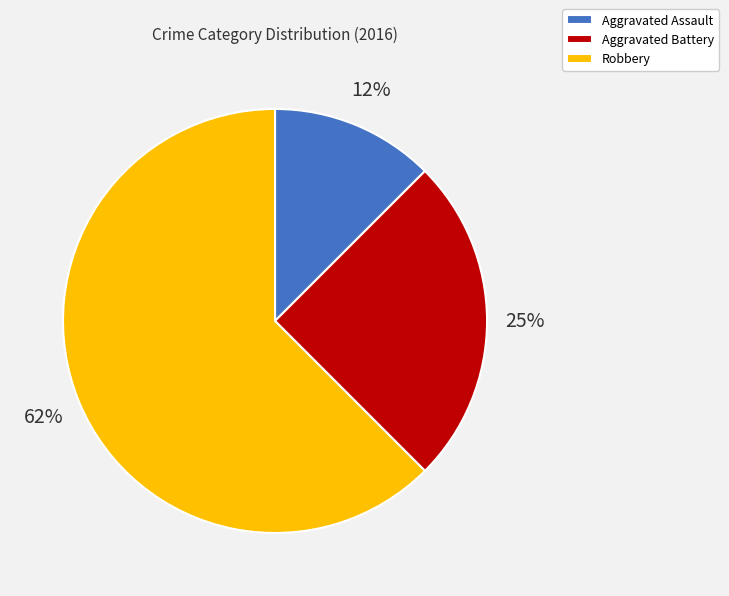

How many segments does this pie chart have?

3